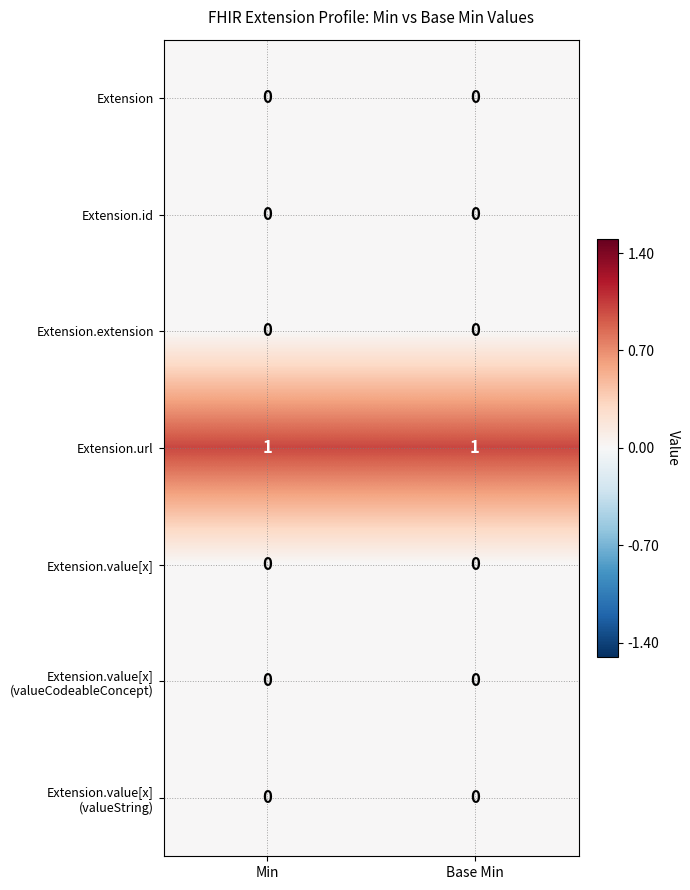

Is it true that Extension.extension equals 0 at Min?

True